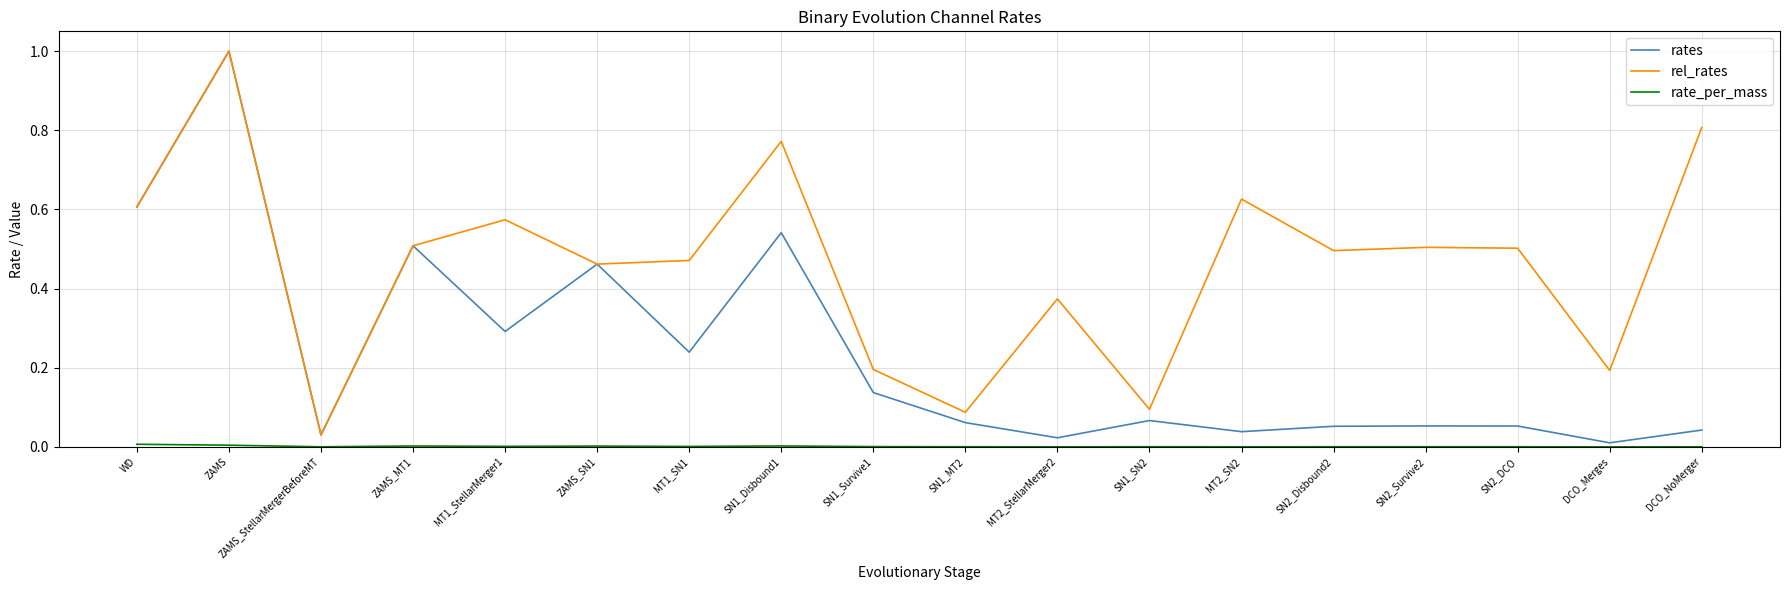

True or false: rates has a value of 0.1 at MT2_SN2.

False